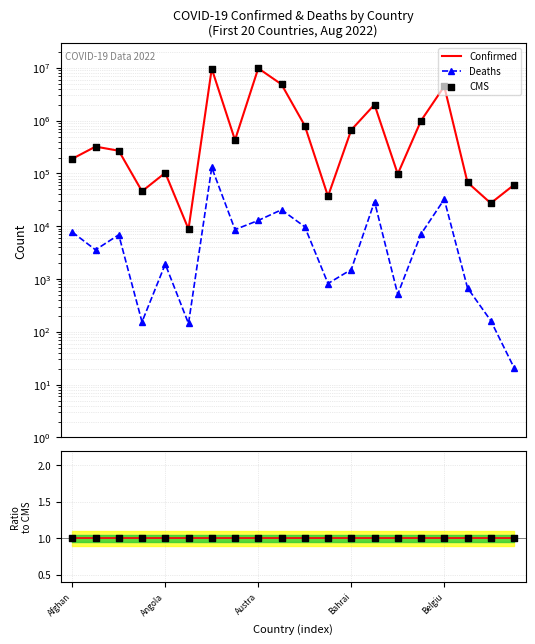

Which series contains the highest Y value?

Confirmed